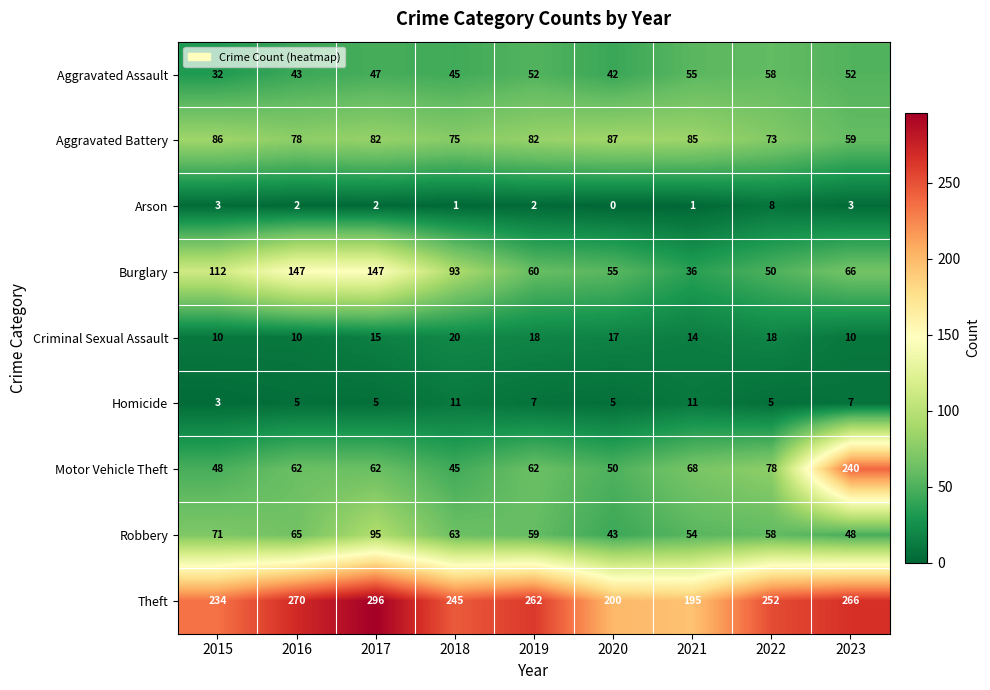

How many series are shown in this chart?

9